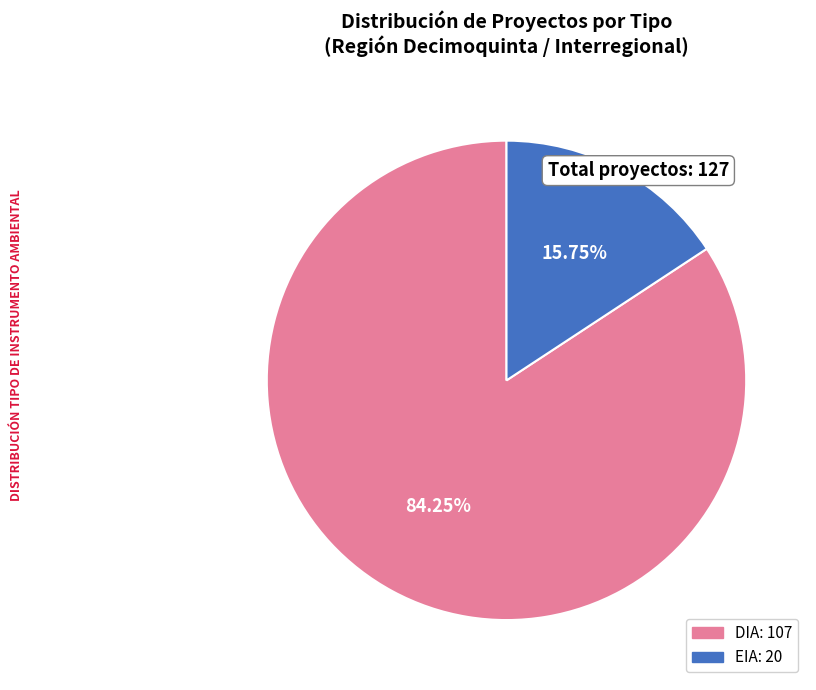

How many segments does this pie chart have?

2